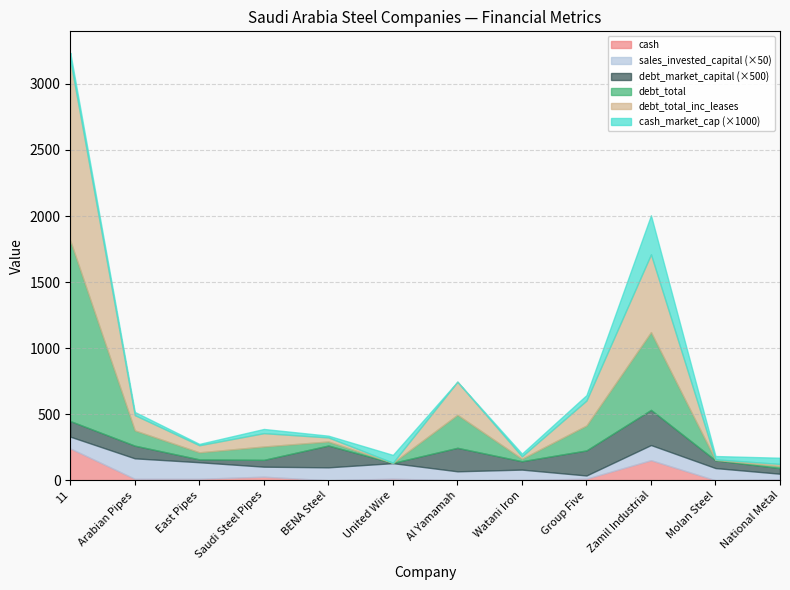

At how many categories does at least one series exceed 960?

1